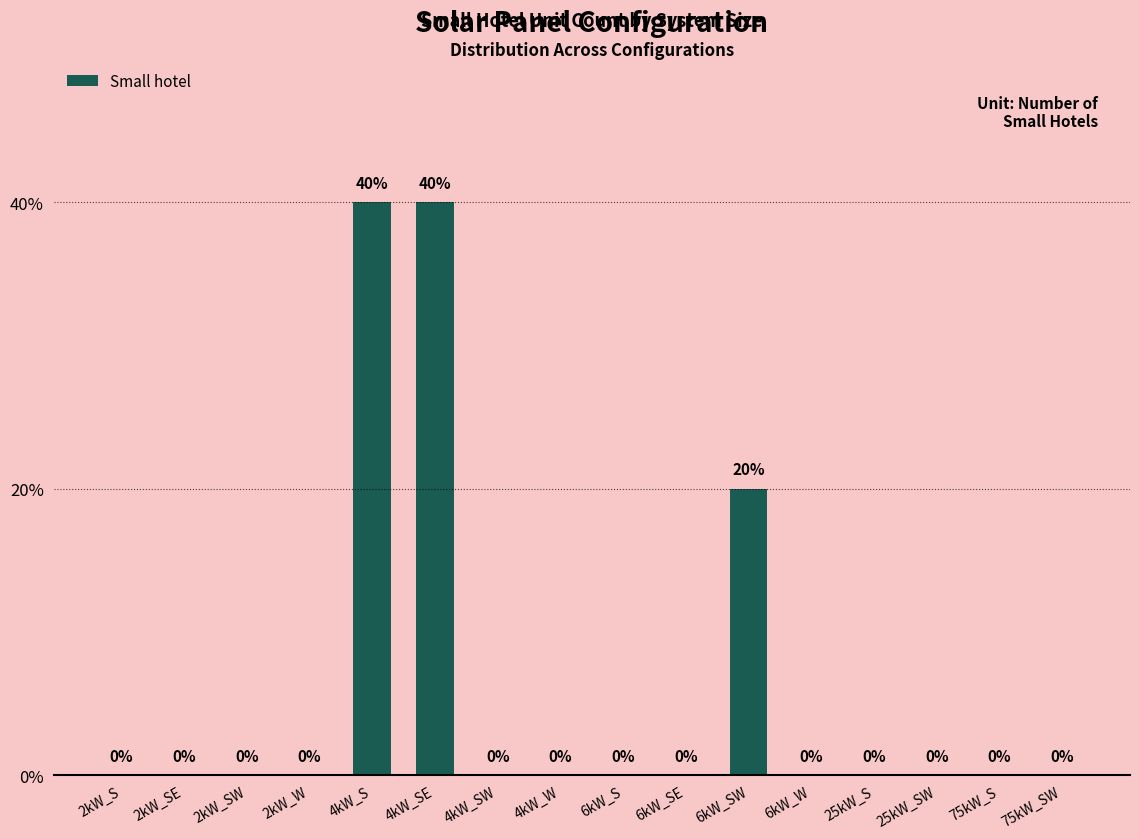

Reading right to left, list all the values displayed in this chart.

0	0	0	0	0	1	0	0	0	0	2	2	0	0	0	0